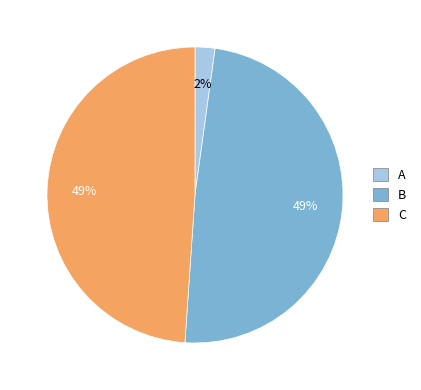

What is the smallest slice in the pie chart?

A